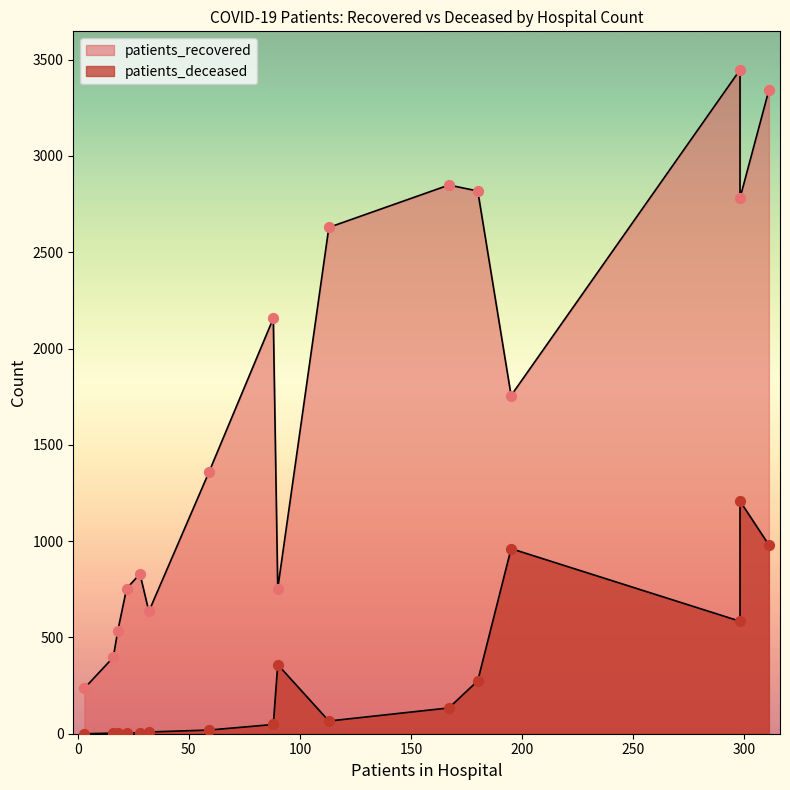

At how many categories does at least one series exceed 2970?

2